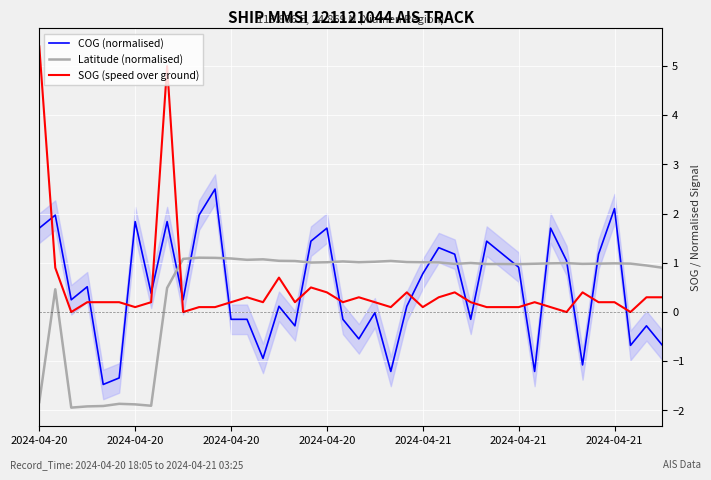

What is the value of the SOG (speed over ground) point at the 40th from the left?

0.3